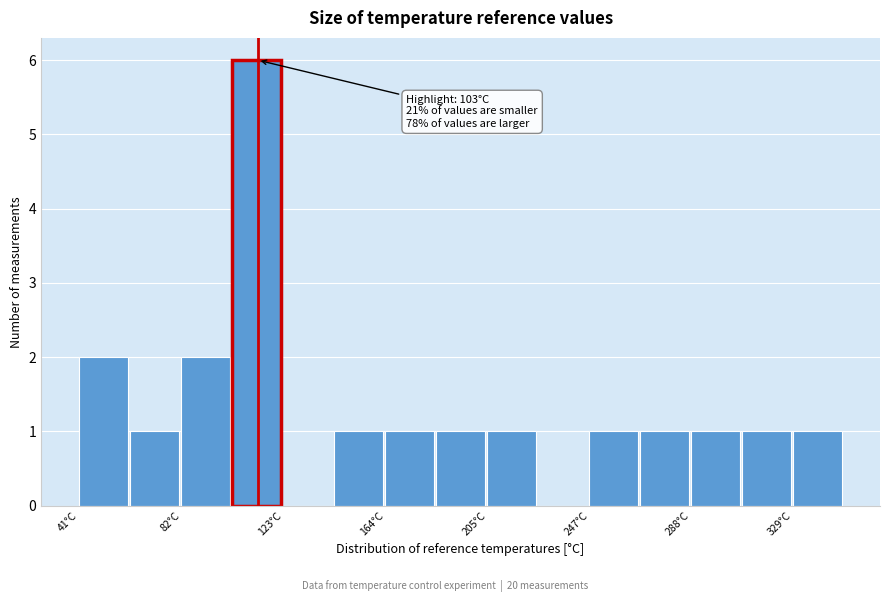

Which range on the x-axis has the tallest bar?

105 to 125